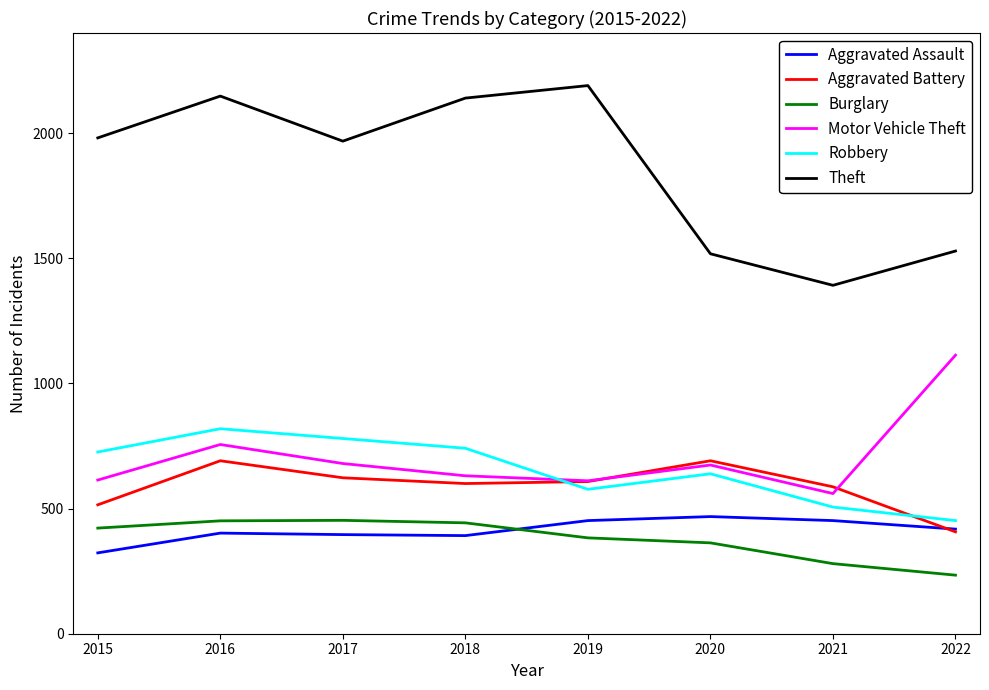

What is the average value of the Aggravated Battery series?

590